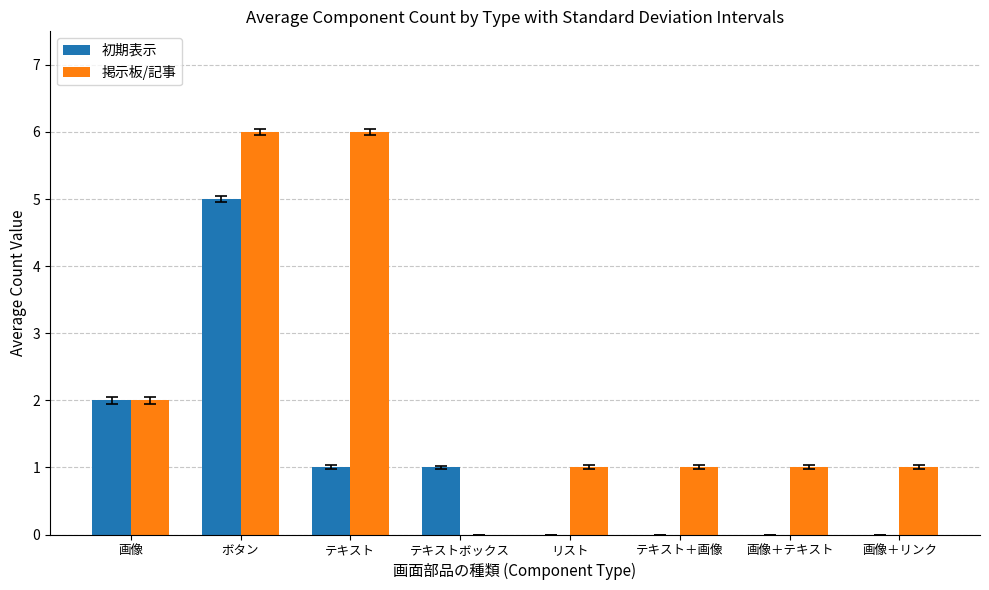

What is the sum of all 初期表示 values?

9